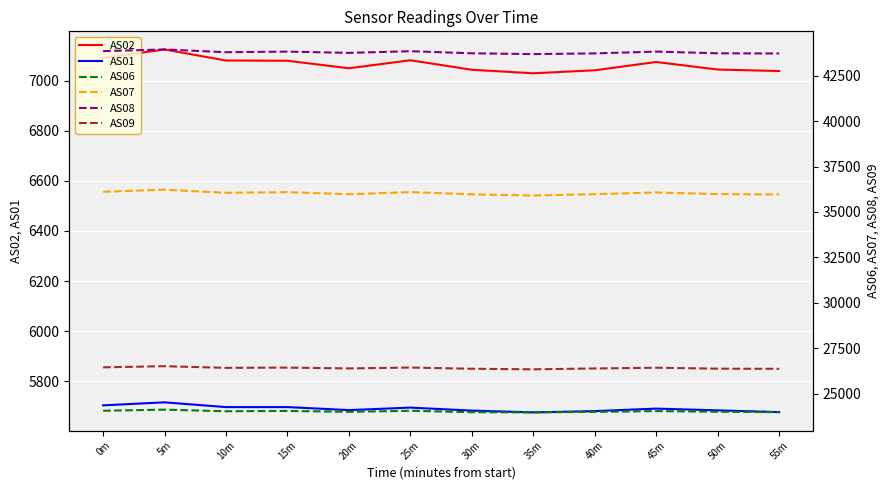

What is the label of the 7th point from the left?

30m